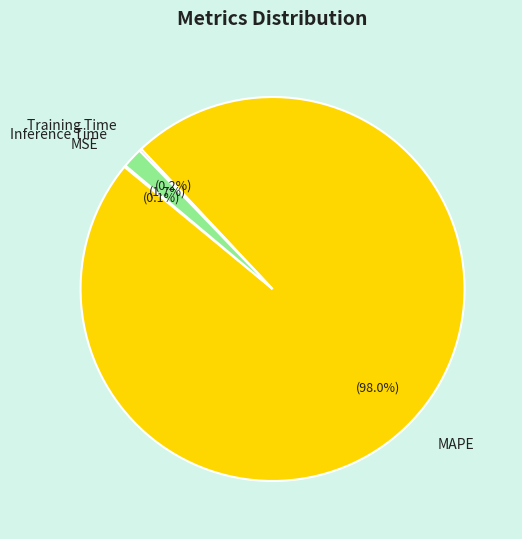

Does MAPE account for over 50% of the chart?

Yes